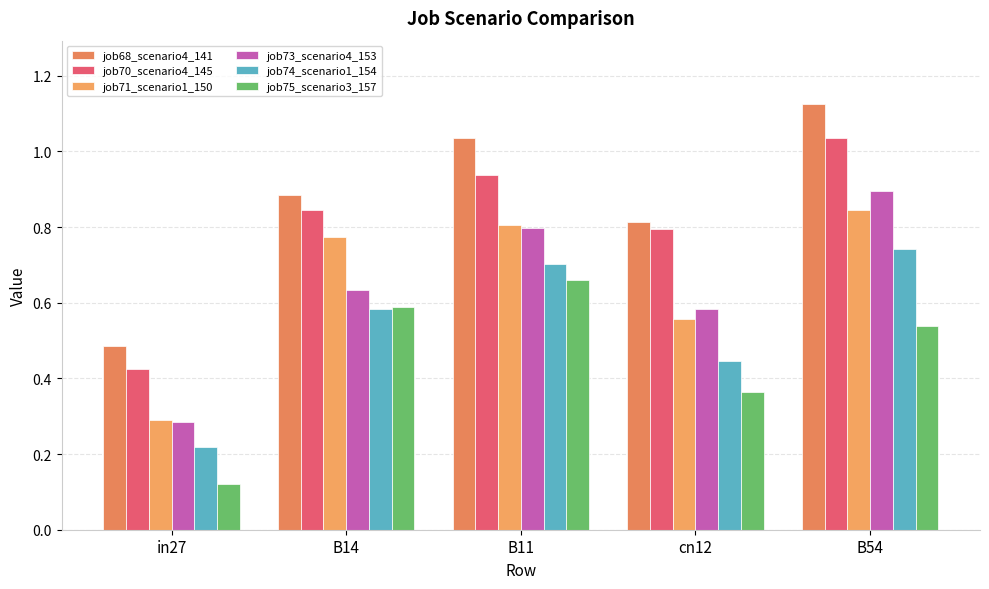

What is the label of the 3rd bar from the left?

B11